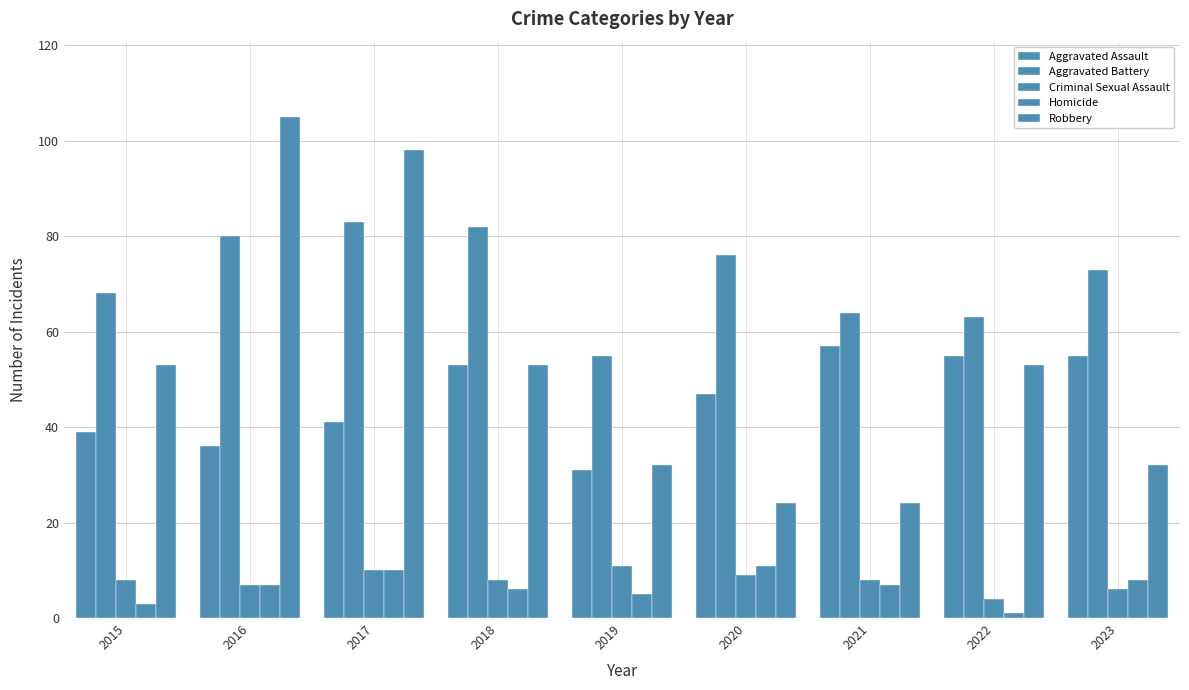

Does the chart contain stacked bars?

No